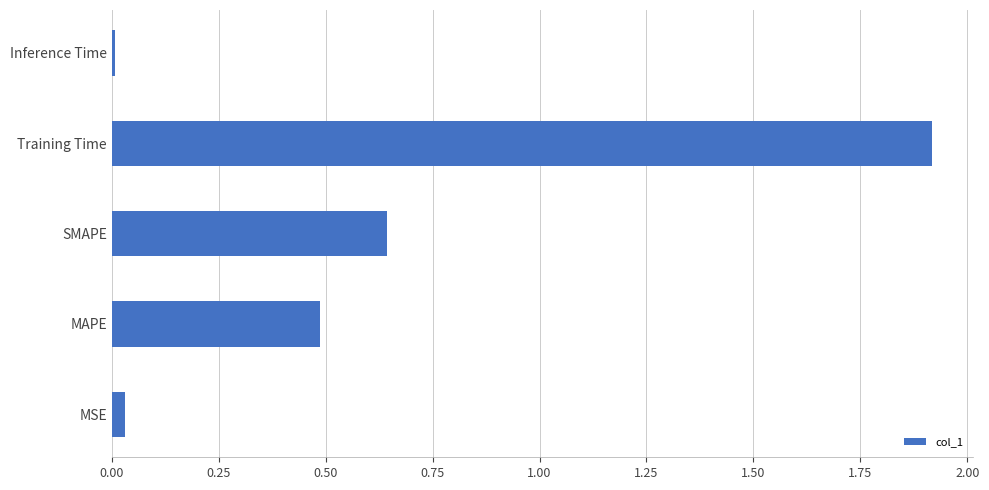

Between SMAPE and Inference Time, which is larger?

SMAPE